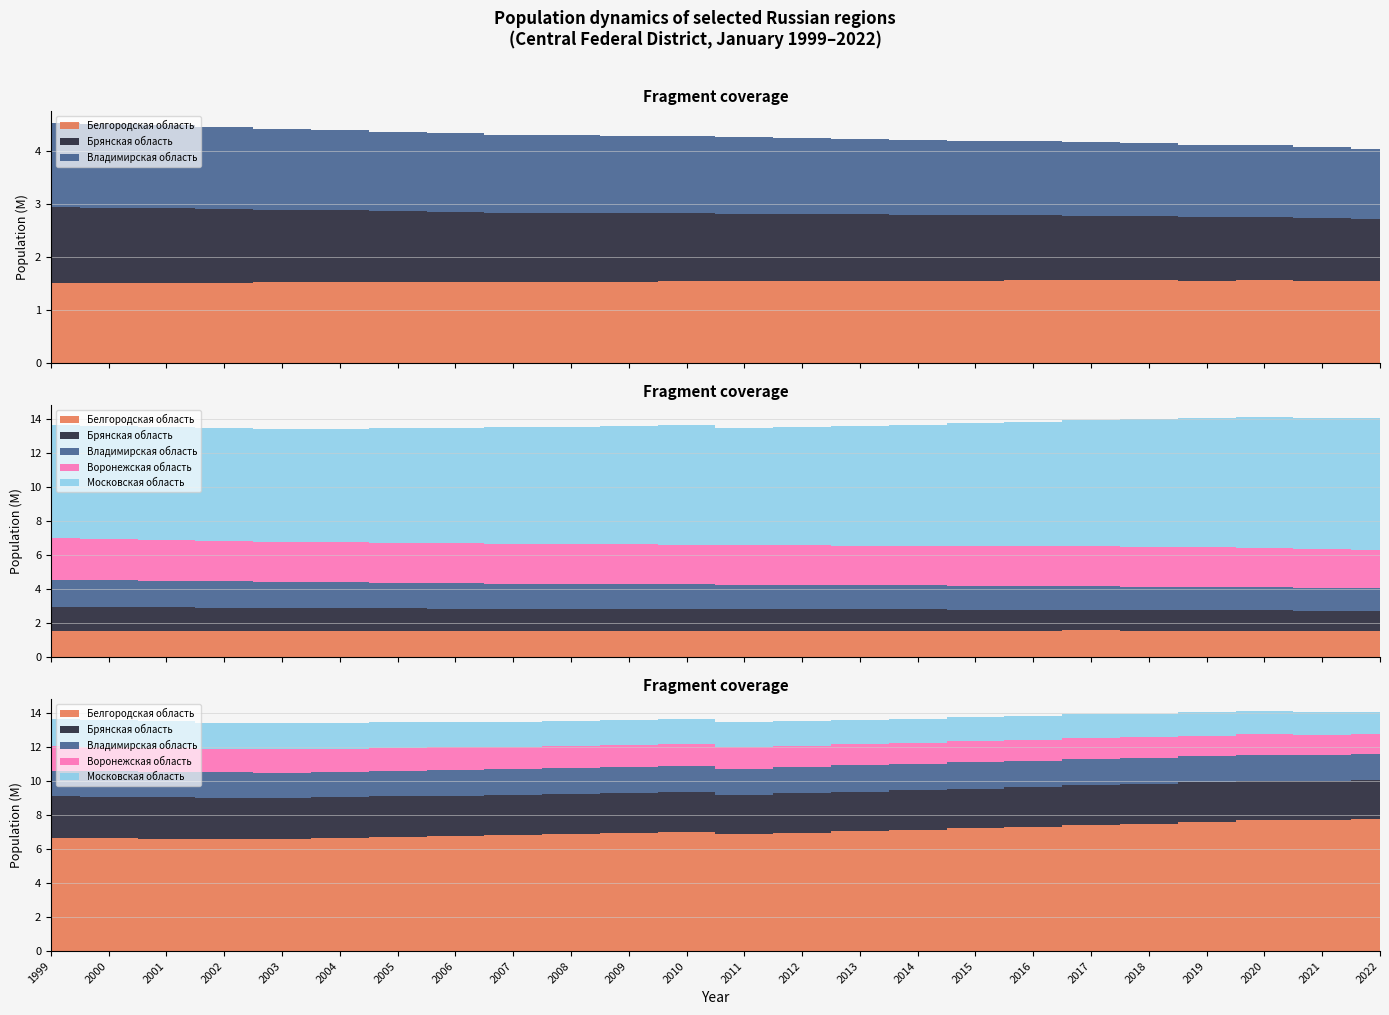

Reading right to left, transcribe all the data shown in this chart.

Белгородская область: 1531917	1541259	1549151	1547418	1549876	1552865	1550137	1547936	1544108	1540985	1536073	1532353	1531781	1526258	1520102	1514153	1511715	1511662	1513860	1511899	1508137	1506976	1501699	1494868
Брянская область: 1168771	1182682	1192491	1200187	1210982	1220530	1225741	1232940	1242599	1253666	1264416	1275354	1286540	1294251	1303343	1312748	1327652	1344132	1360249	1375004	1391430	1407965	1423178	1437471
Владимирская область: 1323659	1342099	1358416	1365805	1378337	1389599	1397168	1405613	1413321	1421742	1431932	1441129	1449773	1457937	1466743	1475861	1486453	1497598	1509571	1520057	1539179	1558052	1575507	1592184
Воронежская область: 2287678	2305608	2324205	2327821	2333768	2335408	2333477	2331147	2328959	2330377	2331506	2334809	2334895	2338997	2344413	2353805	2360912	2364932	2367457	2374461	2397111	2422371	2441337	2458558
Московская область: 7768878	7708499	7690863	7599647	7503385	7423470	7318647	7231068	7133620	7048084	6955051	6870552	7024207	6958015	6895369	6846821	6783853	6736742	6671325	6616879	6609152	6613469	6628173	6653499